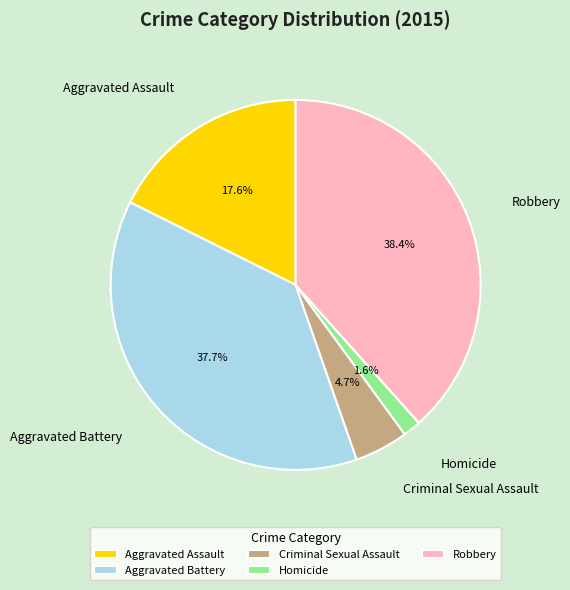

How many slices are in this pie chart?

5